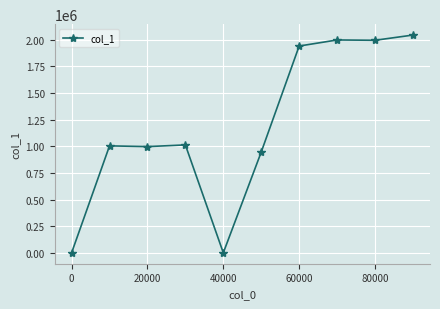

What is the average value?

1192600